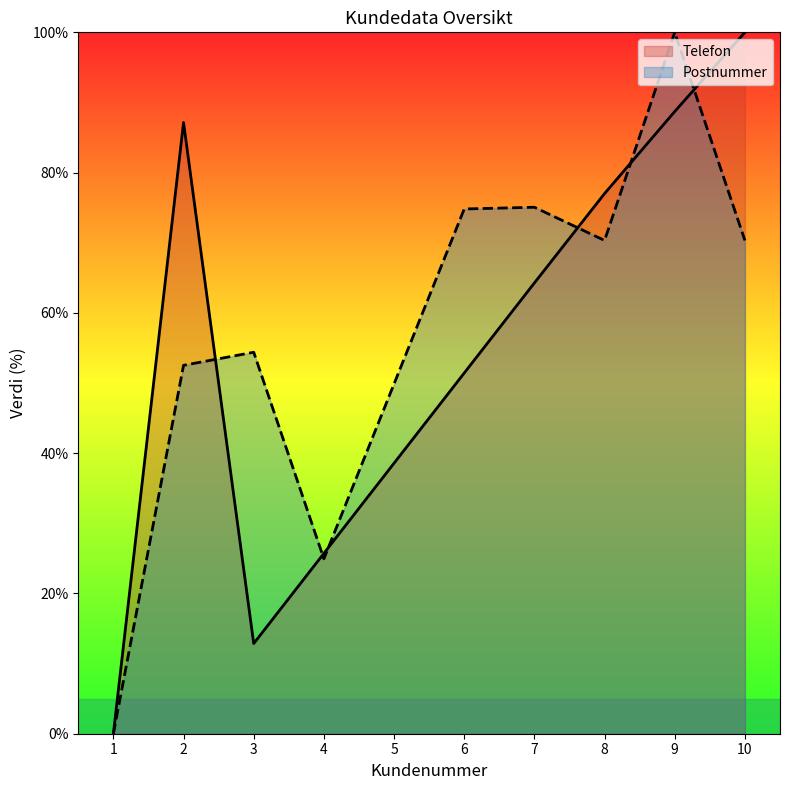

Reading left to right, extract all data points from this chart.

Telefon: 0.0	87.1	12.9	25.7	38.6	51.4	64.3	77.0	88.7	100.0
Postnummer: 0.0	52.5	54.4	24.9	49.9	74.8	75.1	70.3	100.0	70.3